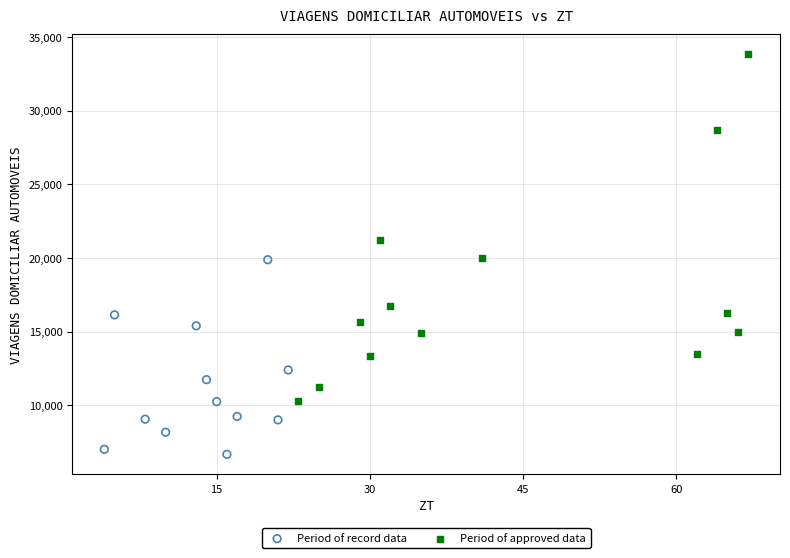

Which series contains the lowest Y value?

Period of record data